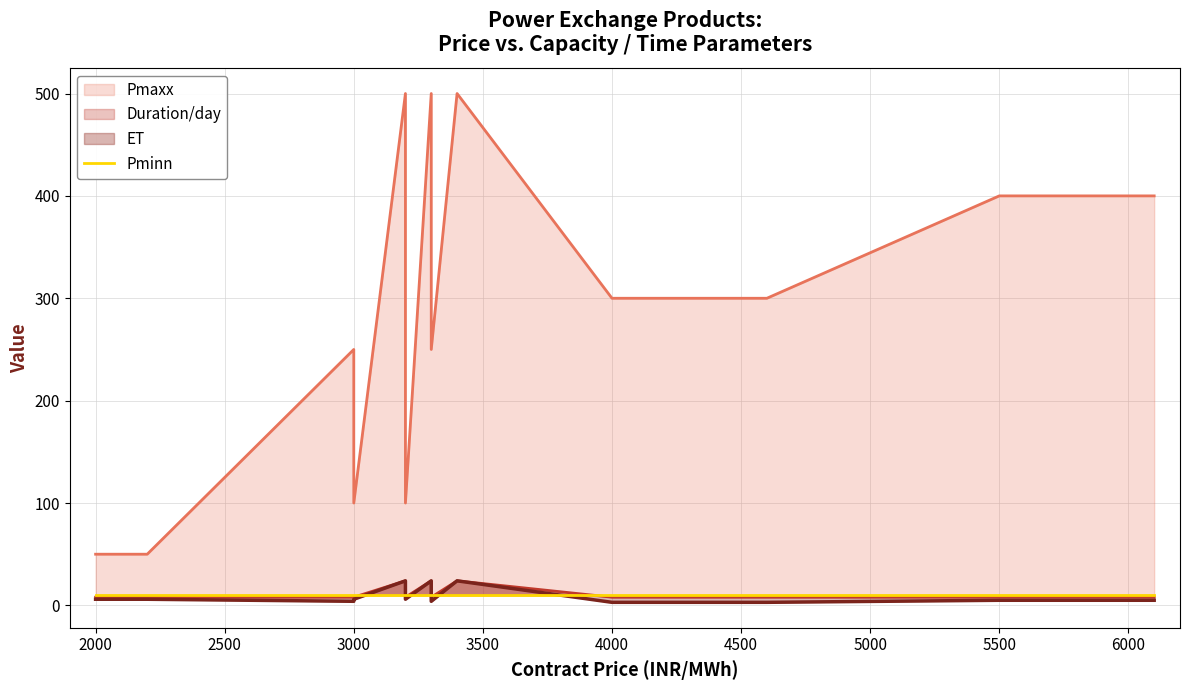

What is the value of the Duration/day point at the 12th from the left?

8